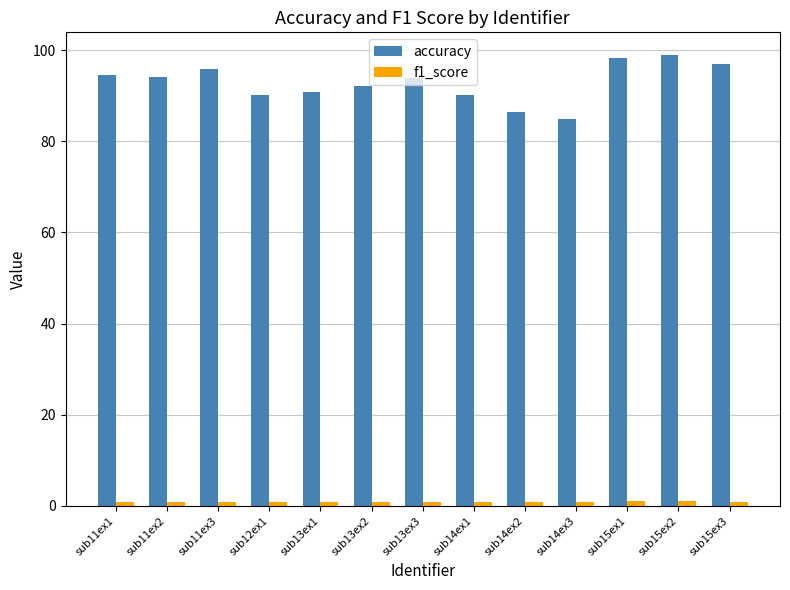

What is the spread (max minus min) of values at sub11ex2?

93.1